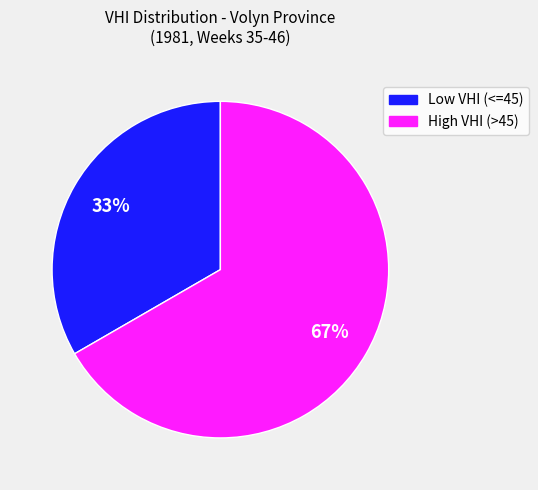

Is there a majority slice in this chart?

Yes